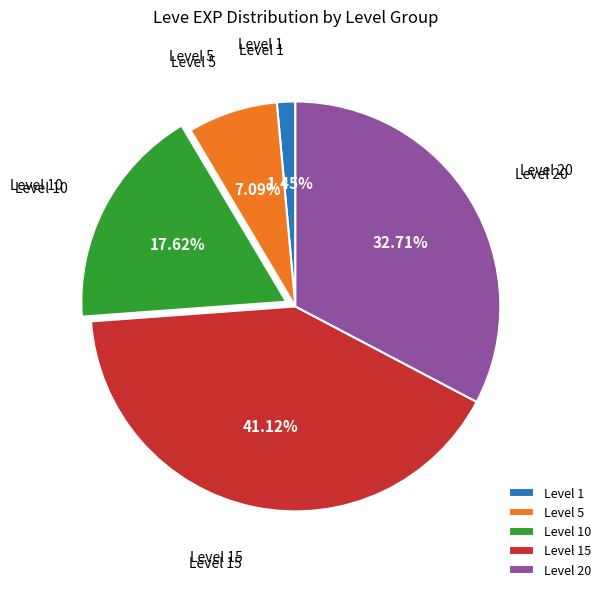

Is there any slice that represents more than half of the pie?

No